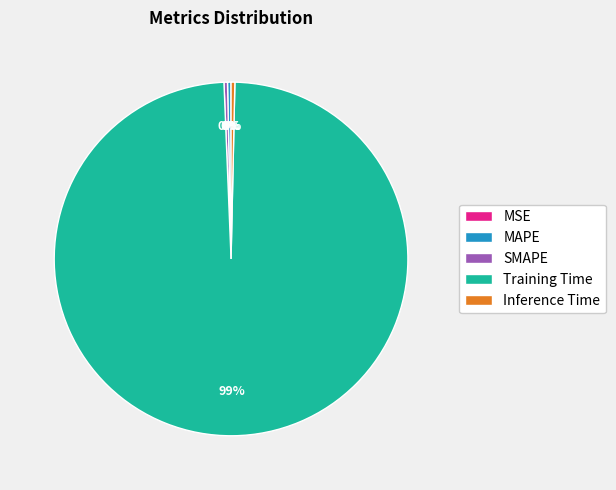

Which category has the biggest portion of the pie?

Training Time